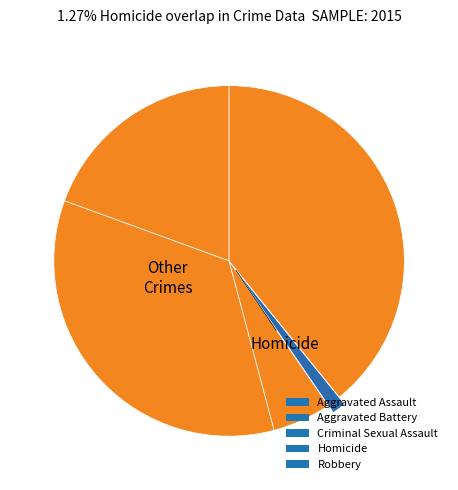

How many segments does this pie chart have?

5